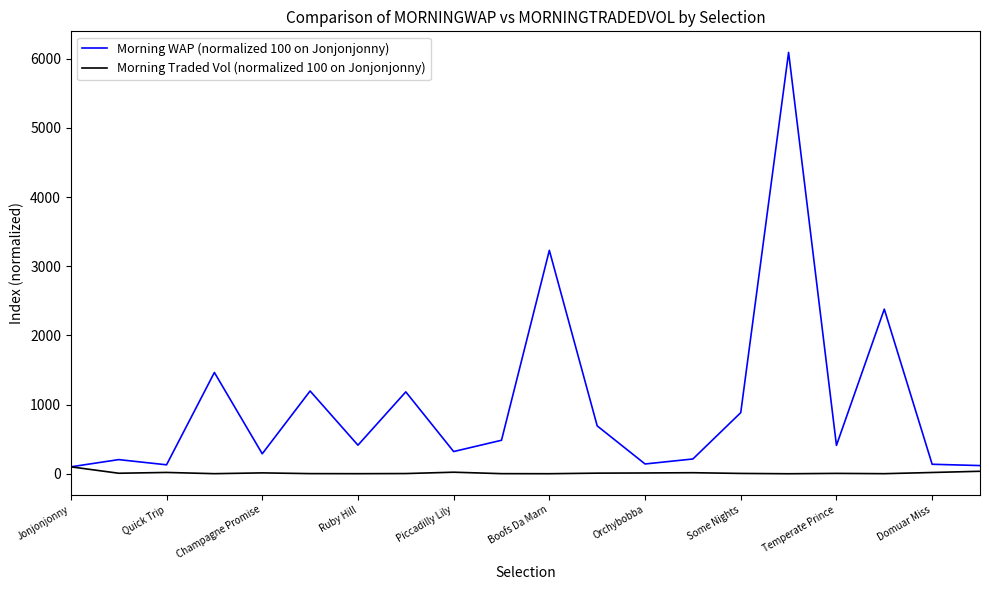

What is the sum of all Morning Traded Vol (normalized 100 on Jonjonjonny) values?

270.5